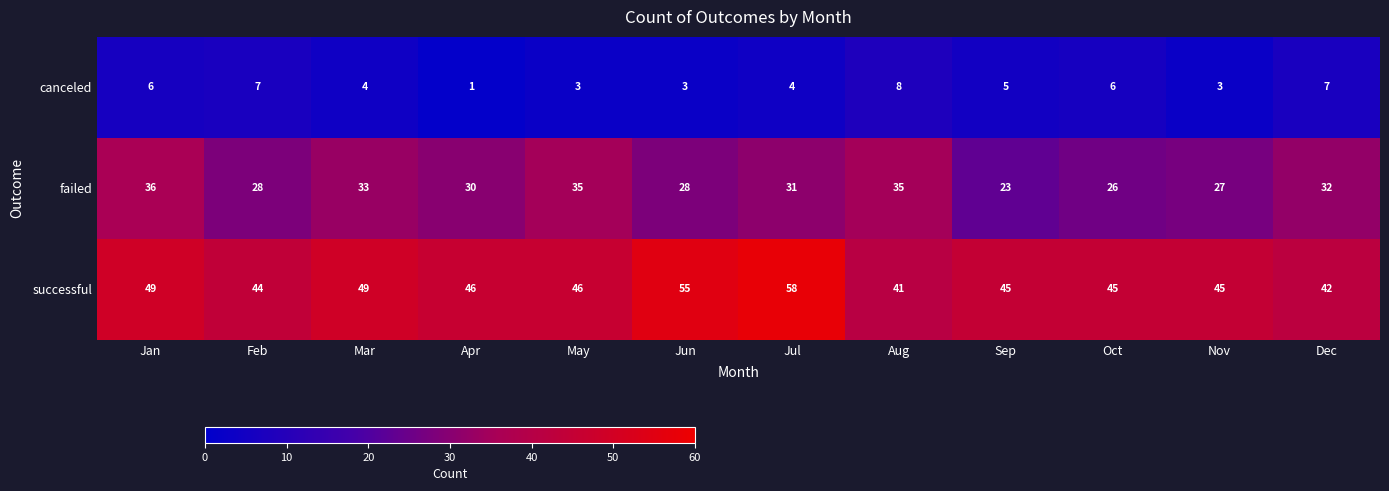

What is the total value across all series at Jun?

86